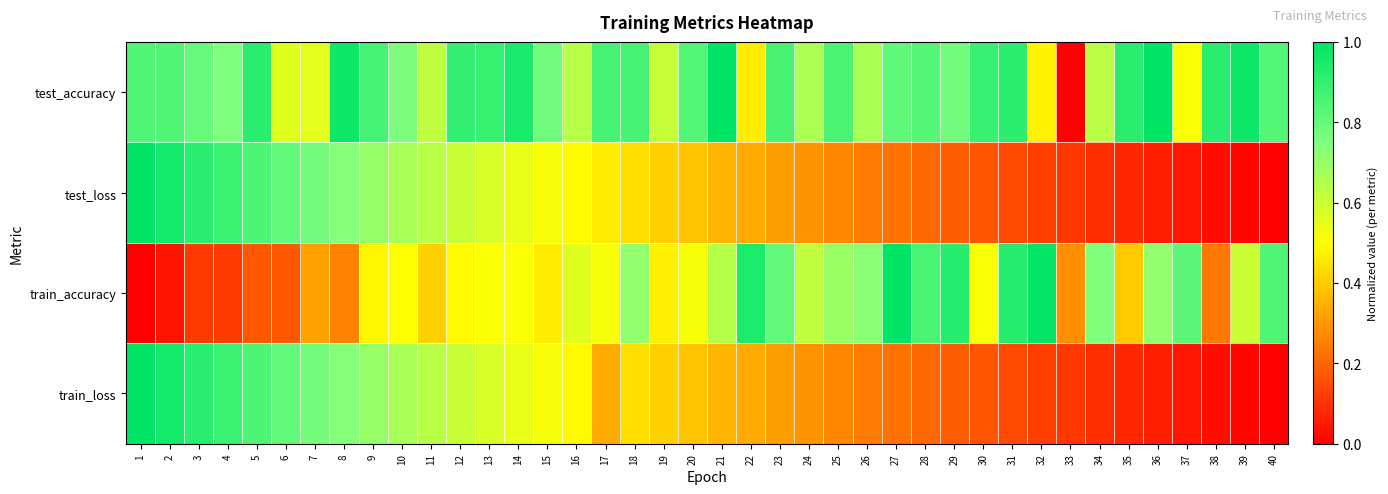

Which series changed the most between 9 and 11?

test_accuracy